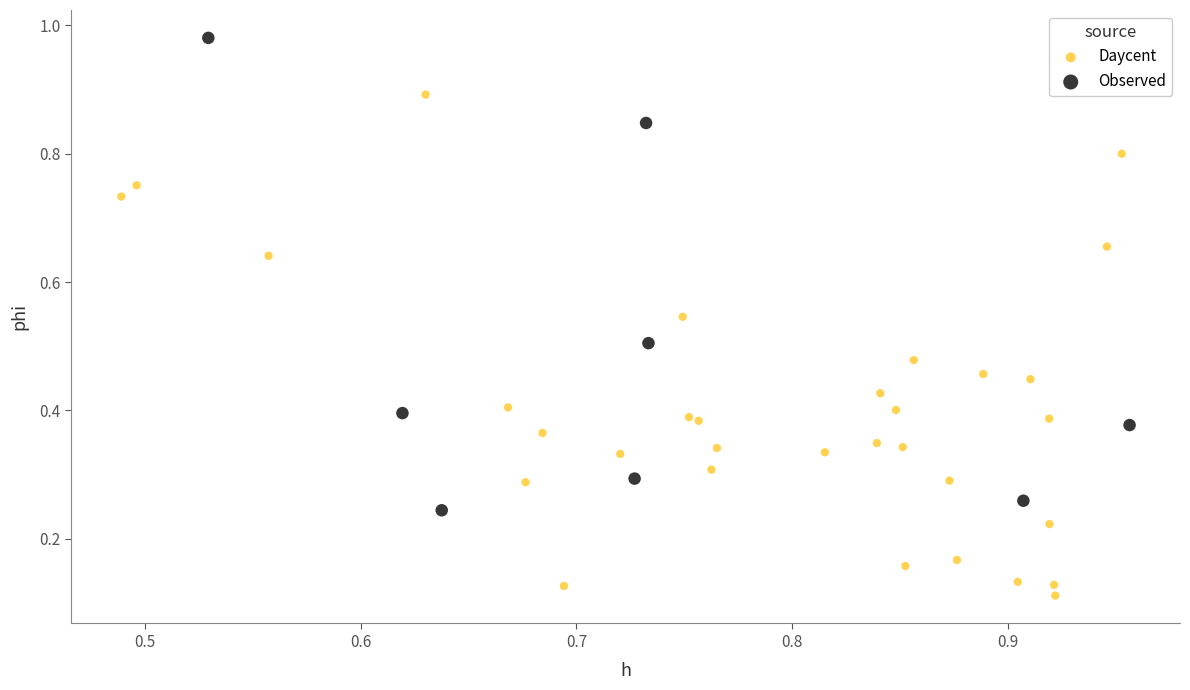

What are all the series names shown in the legend?

Daycent, Observed